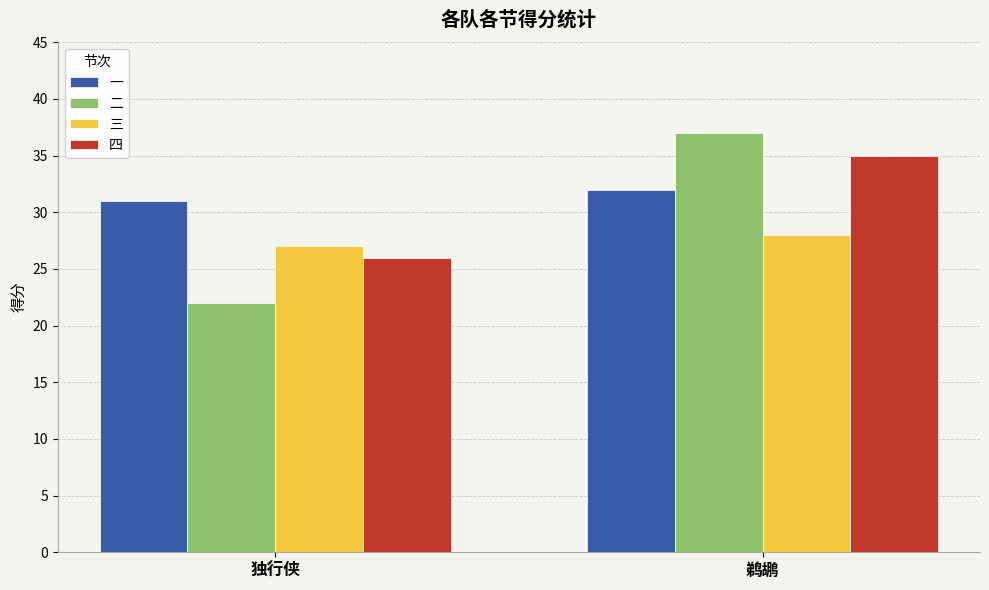

What is the label of the 2nd bar from the left?

鹈鹕